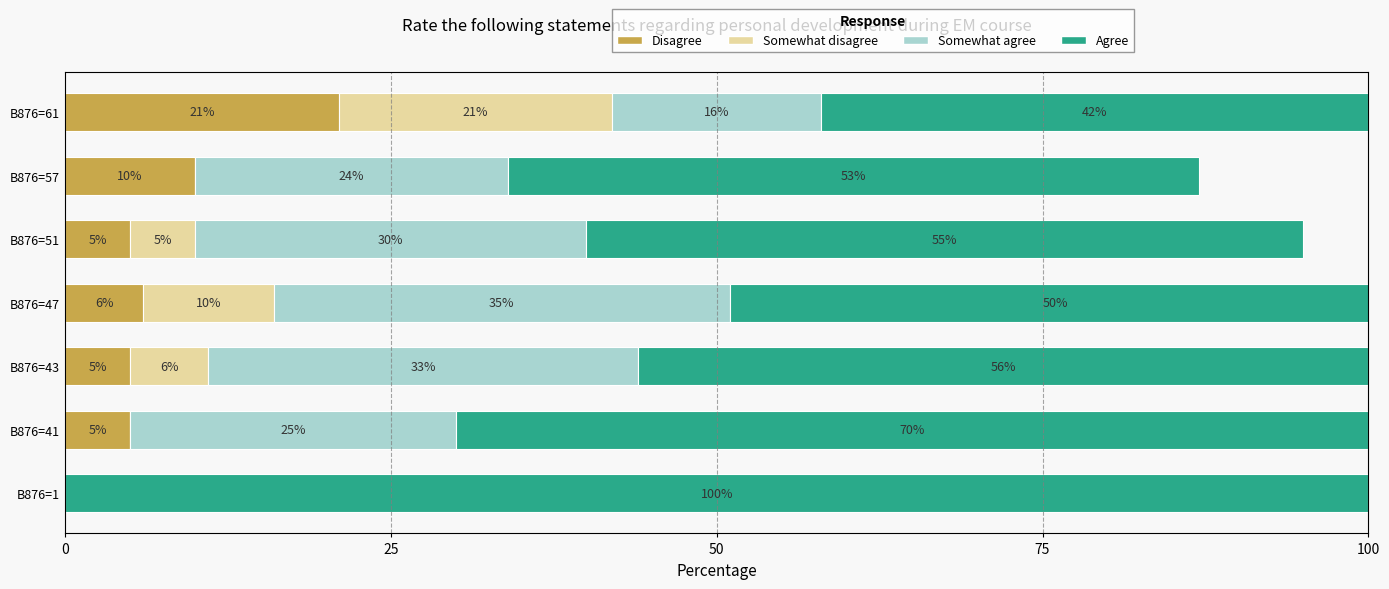

Which category has the highest value in the Disagree series?

B876=61